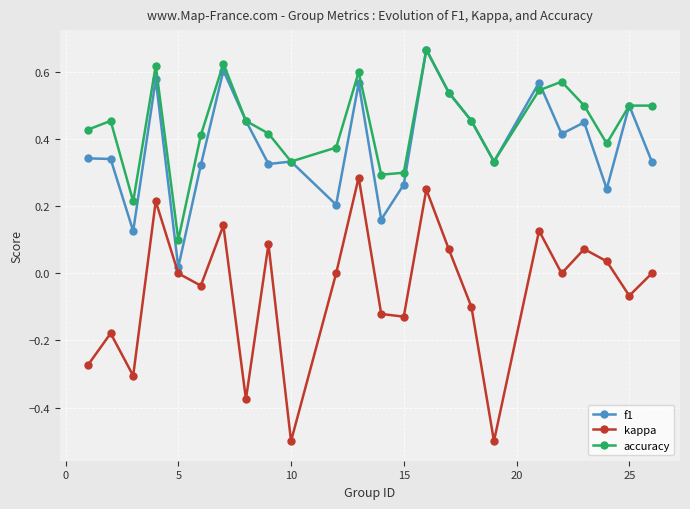

Which series has the widest spread of values?

kappa